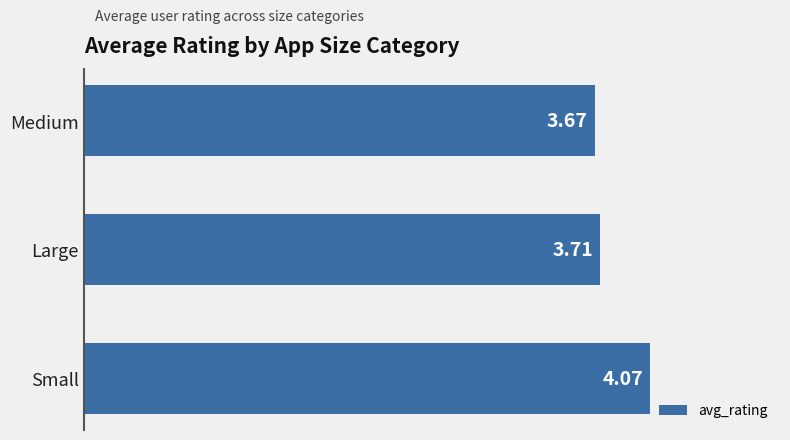

What is the difference between the maximum and minimum values?

0.4